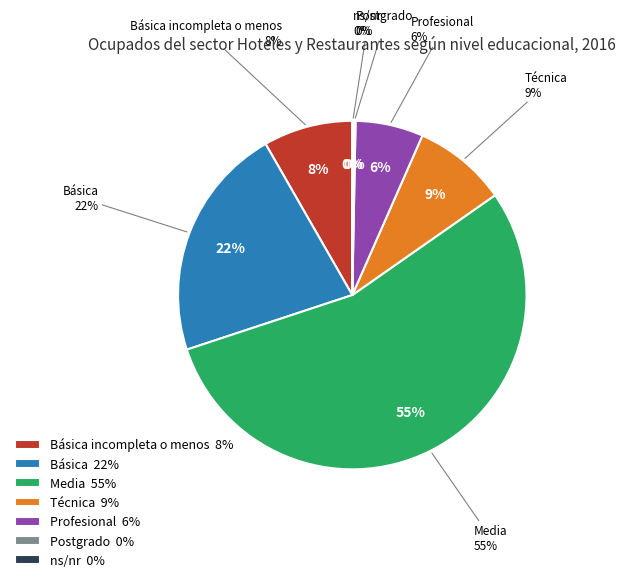

How many slices are in this pie chart?

7